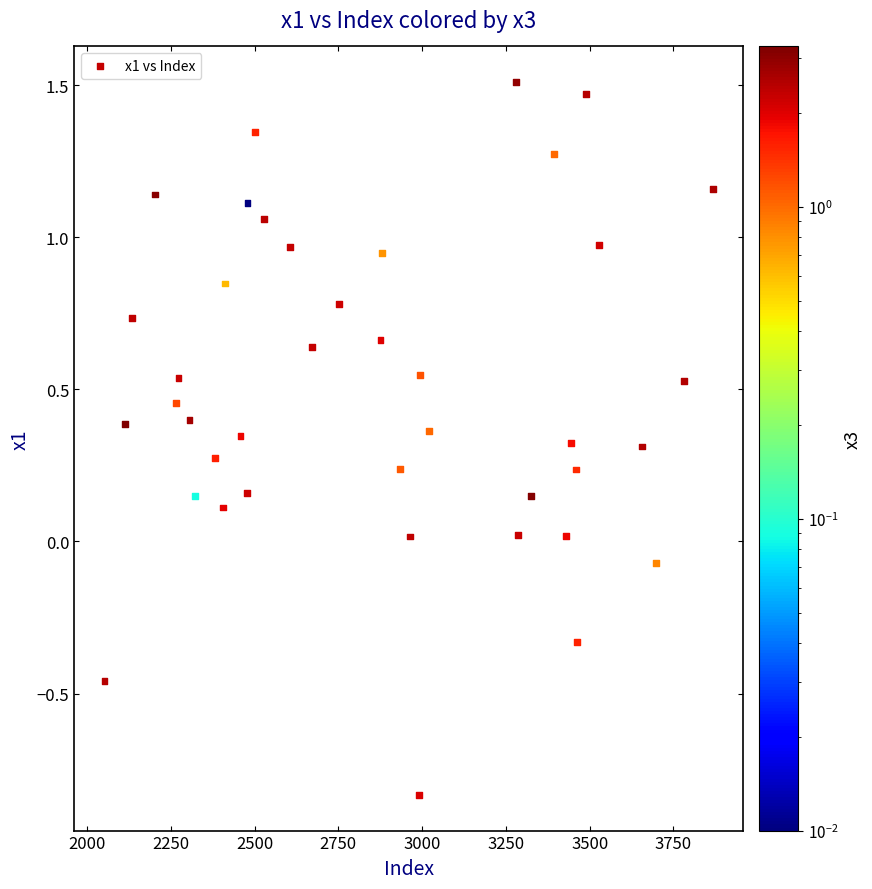

What is the range of X values (max minus min)?

1815.0